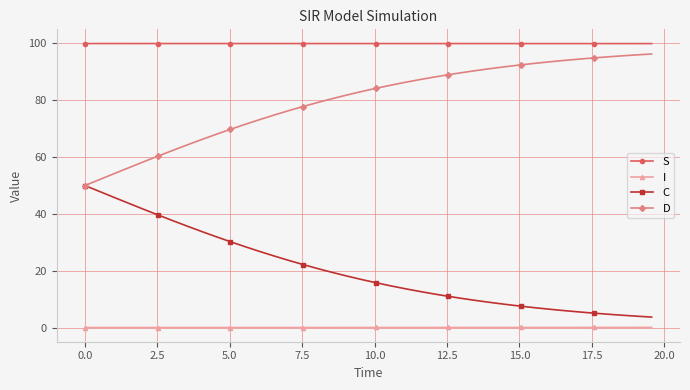

Which series has the largest total across all categories?

S